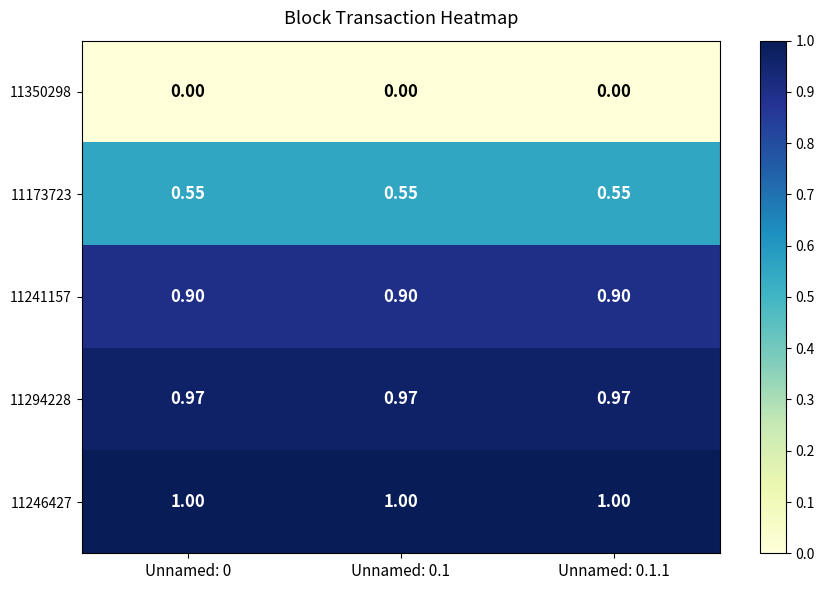

What is the total value across all series at Unnamed: 0.1?

3.4